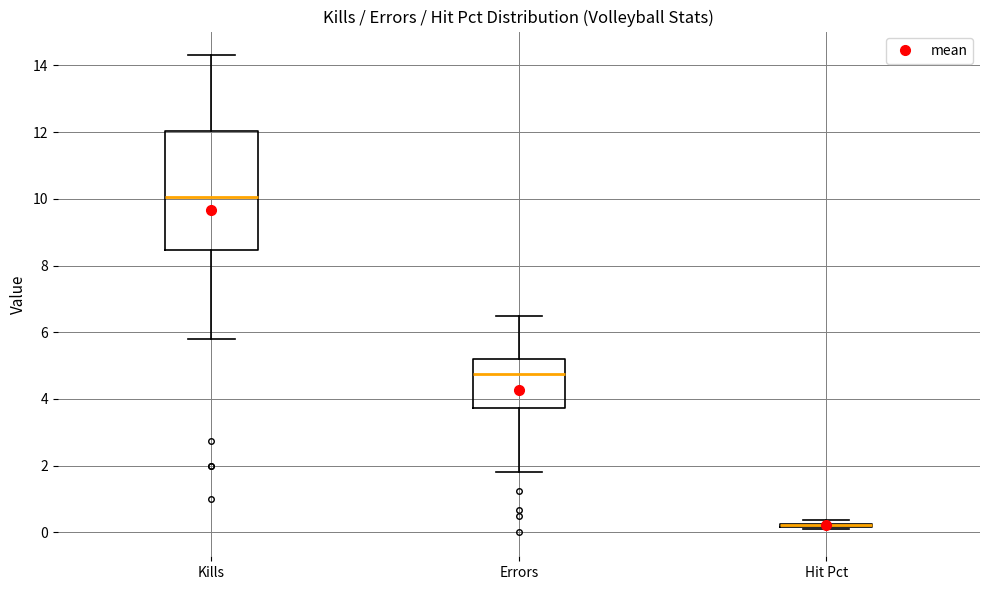

Where does the upper whisker of the box for Errors end on the y-axis? The values are not printed on the chart, so give them approximately, as read against the axis.

6.6